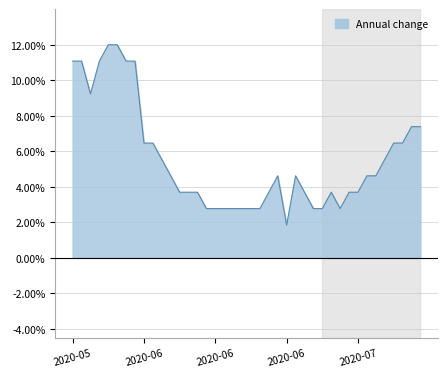

Is it true that the value at 2020-06-20 is 4.8?

False